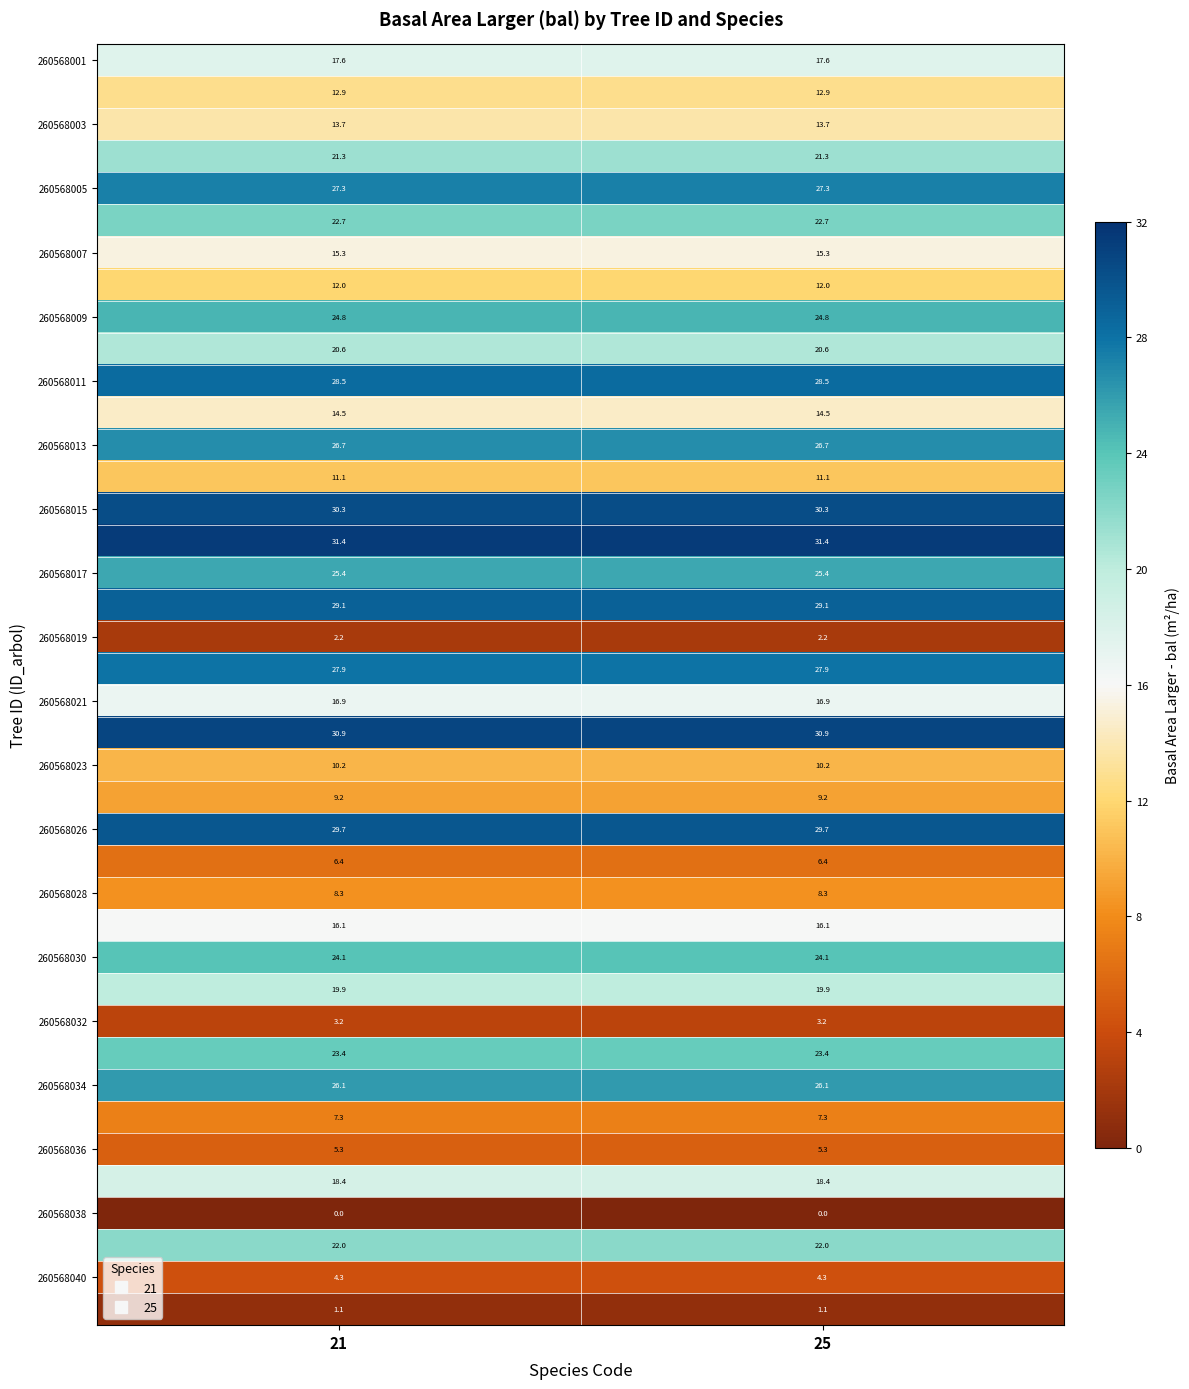

What is the spread (max minus min) of values at 25?

31.4